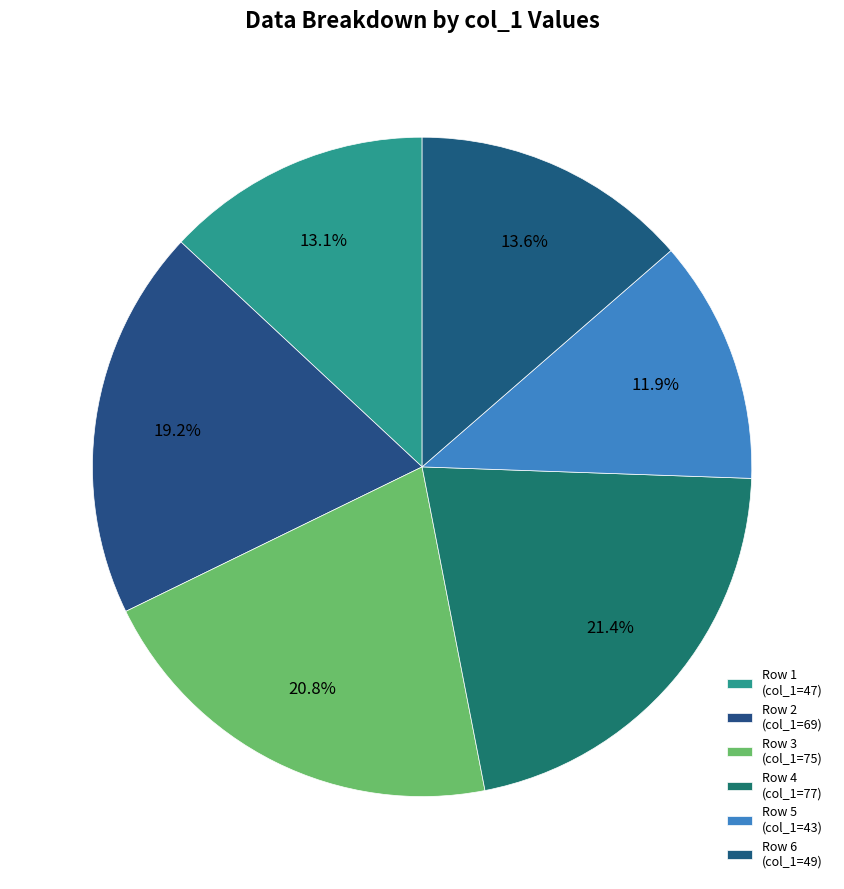

How many segments does this pie chart have?

6